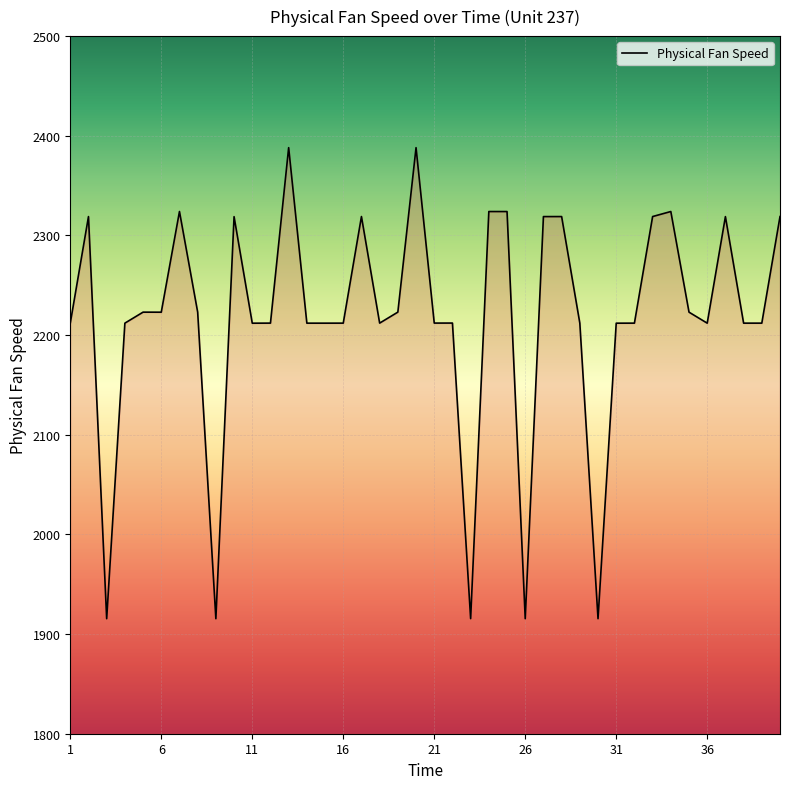

What is the smallest value displayed?

1915.4